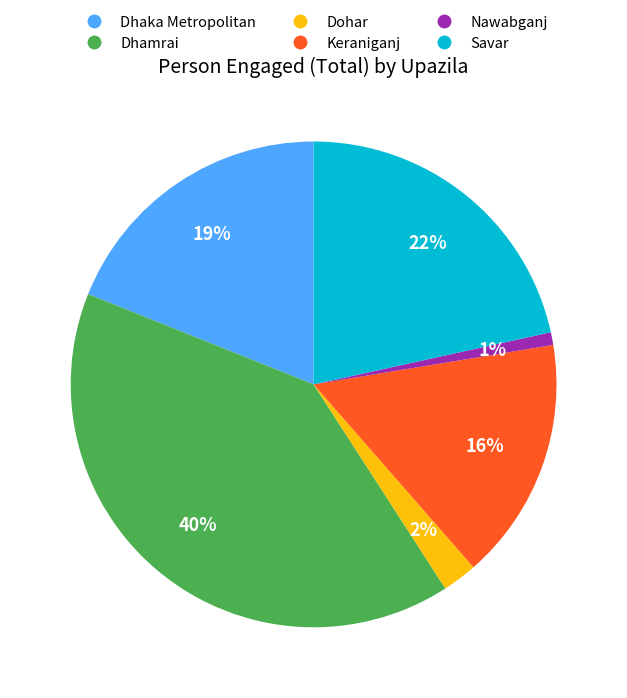

Combined, do Keraniganj and Dhaka Metropolitan account for over 50%?

No